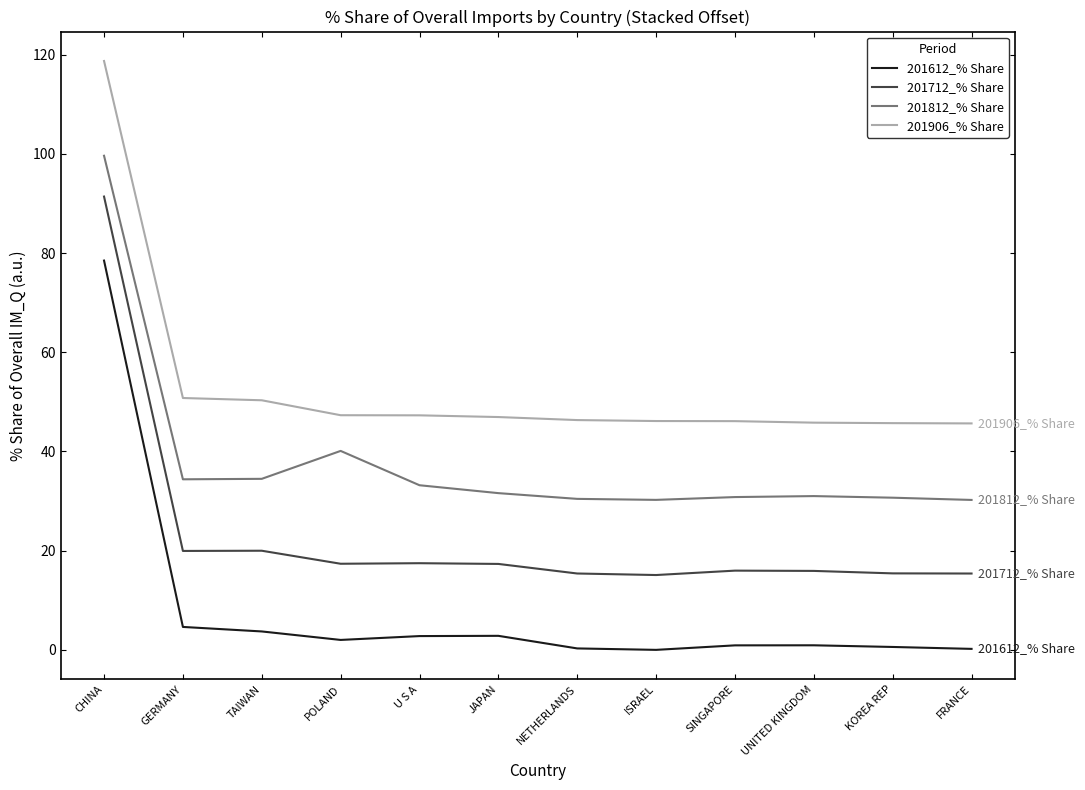

True or false: 201812_% Share and 201612_% Share intersect in this chart.

False